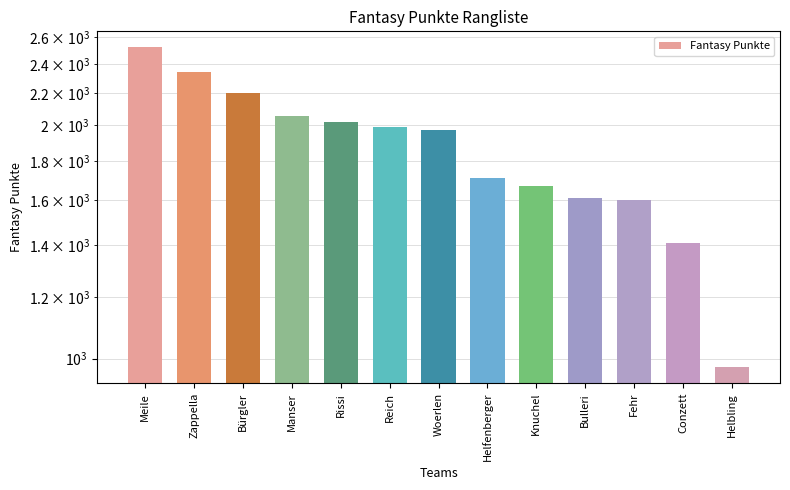

Does the chart contain stacked bars?

No